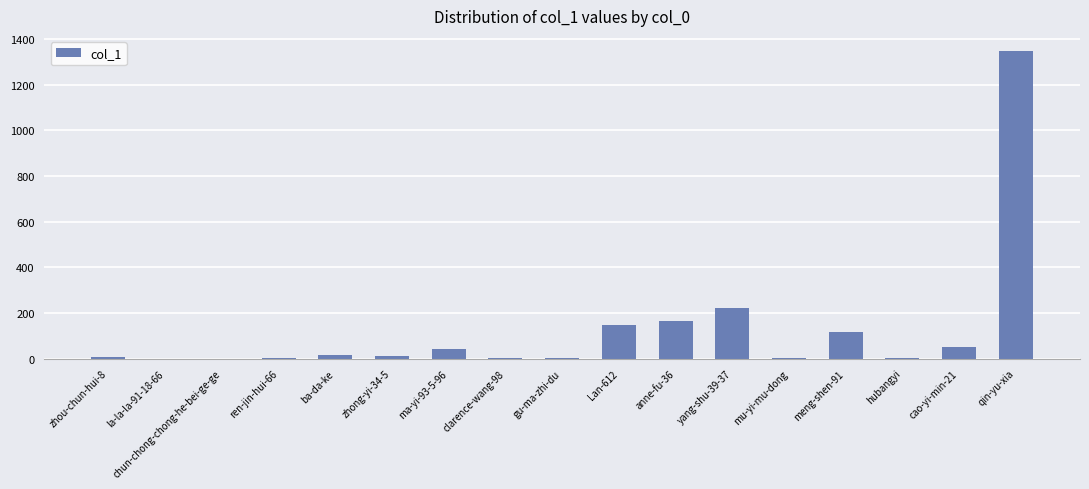

True or false: the data shows 608 at la-la-la-91-18-66.

False